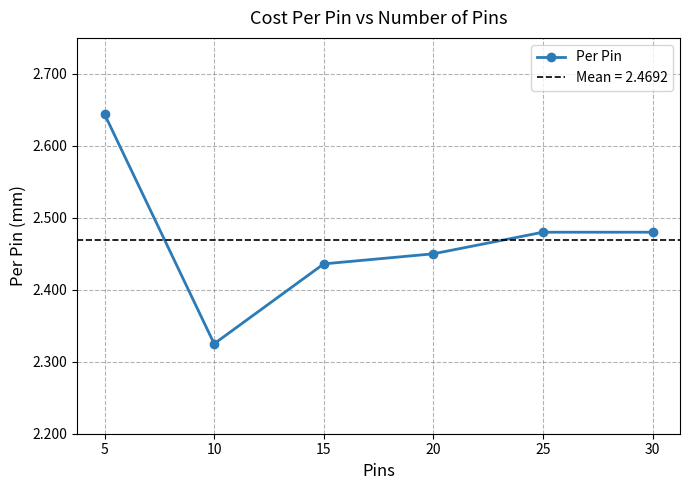

True or false: the data shows 1.8 at 5.

False